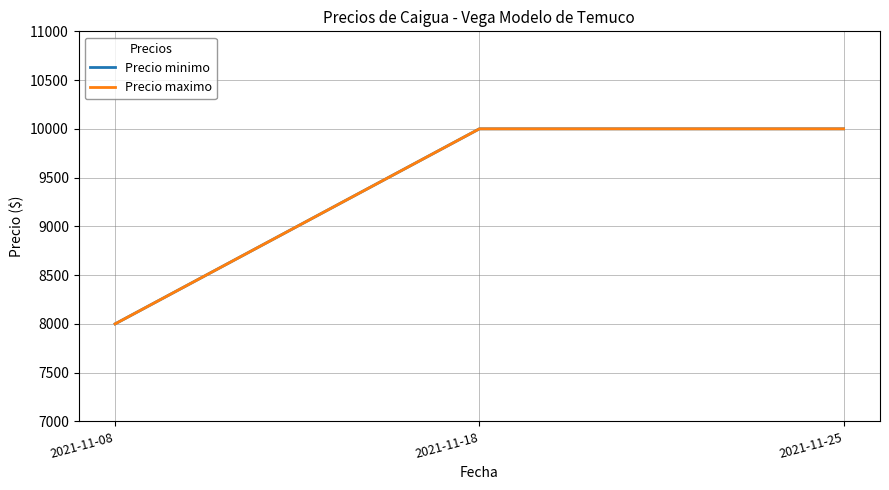

Is this an area chart (filled region under the line)?

No